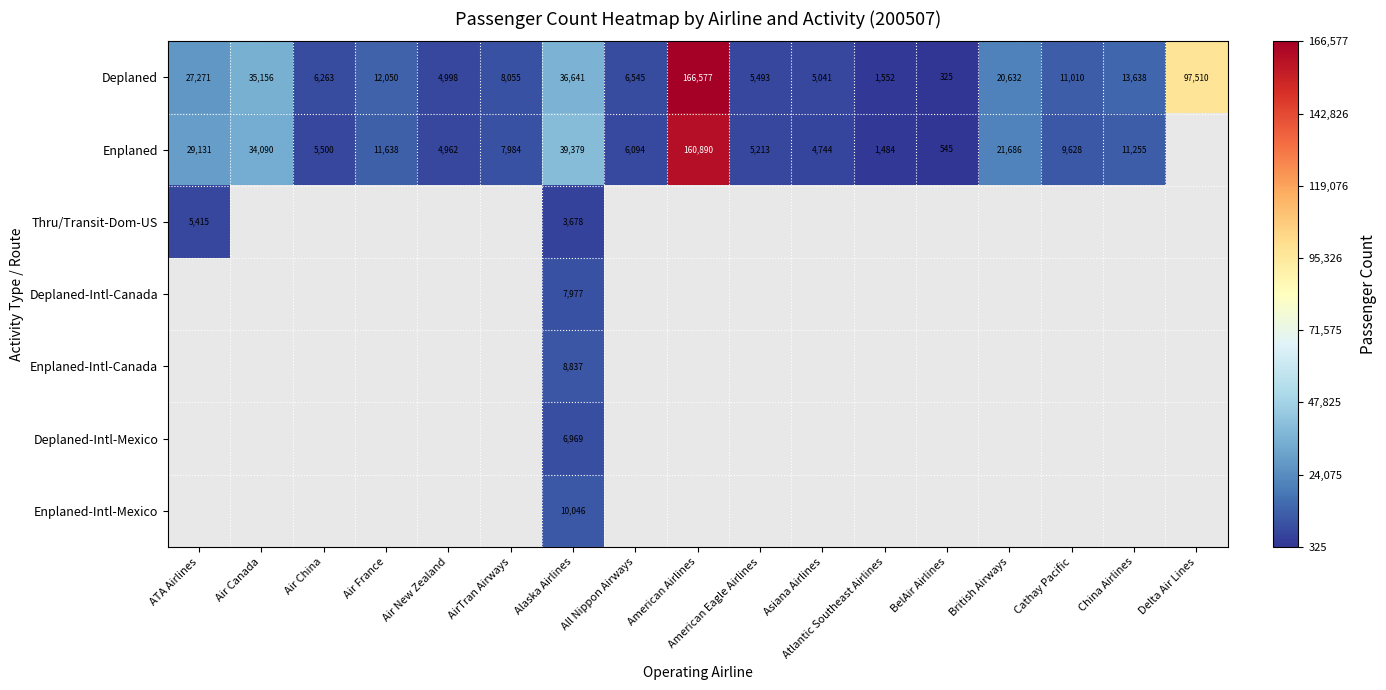

What is the spread (max minus min) of values at Alaska Airlines?

35701